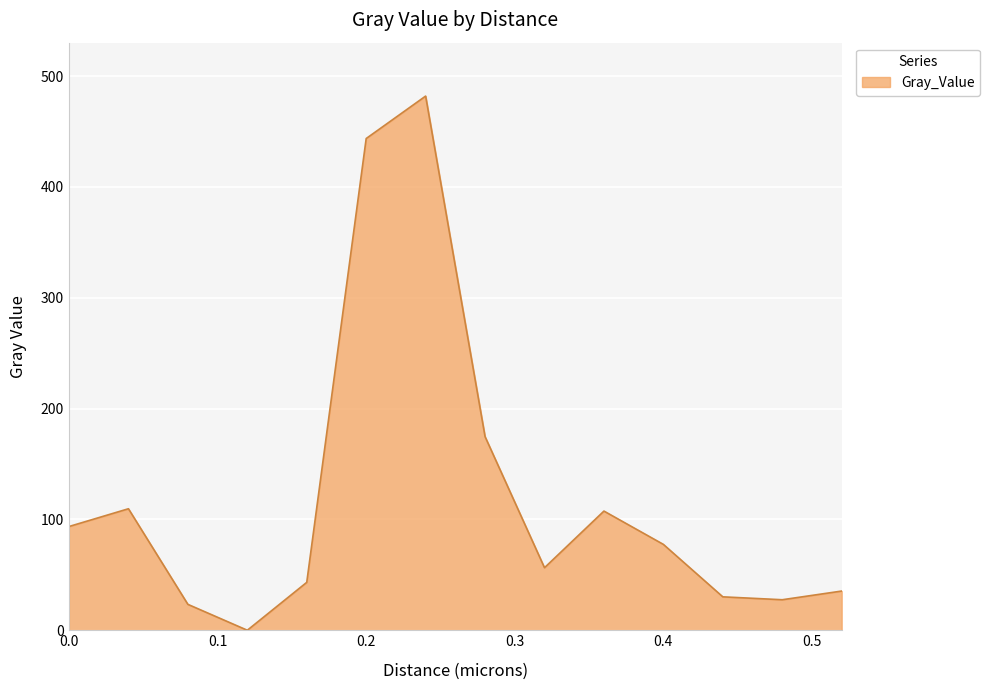

What is the greatest value displayed?

481.9